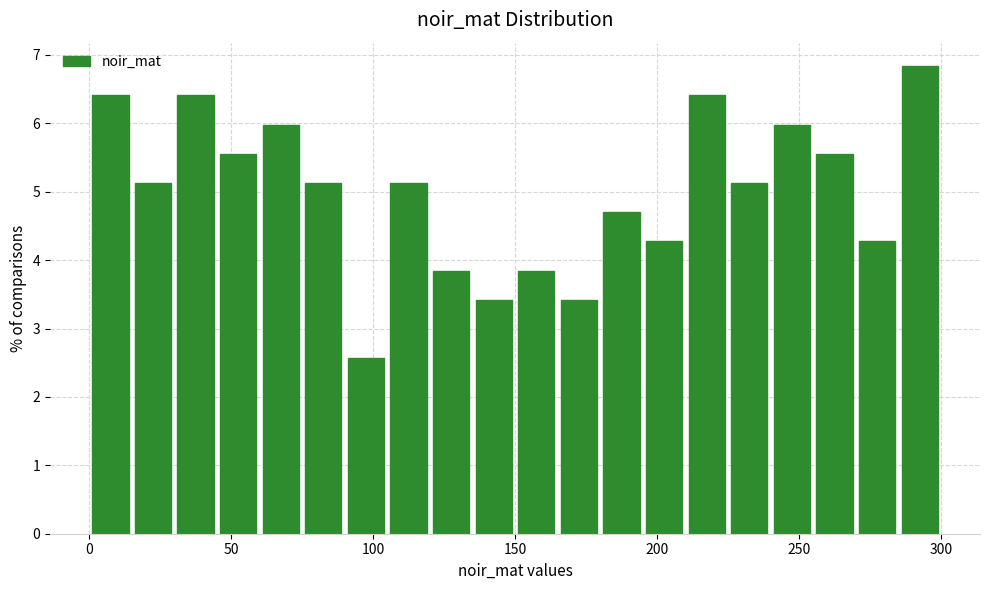

Read against the x-axis, roughly where is the centre of the tallest bar?

295